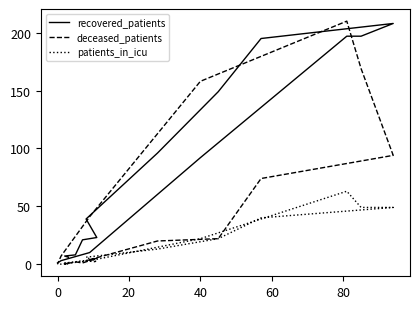

Rank the series by their maximum value, from lowest to highest.

patients_in_icu, recovered_patients, deceased_patients